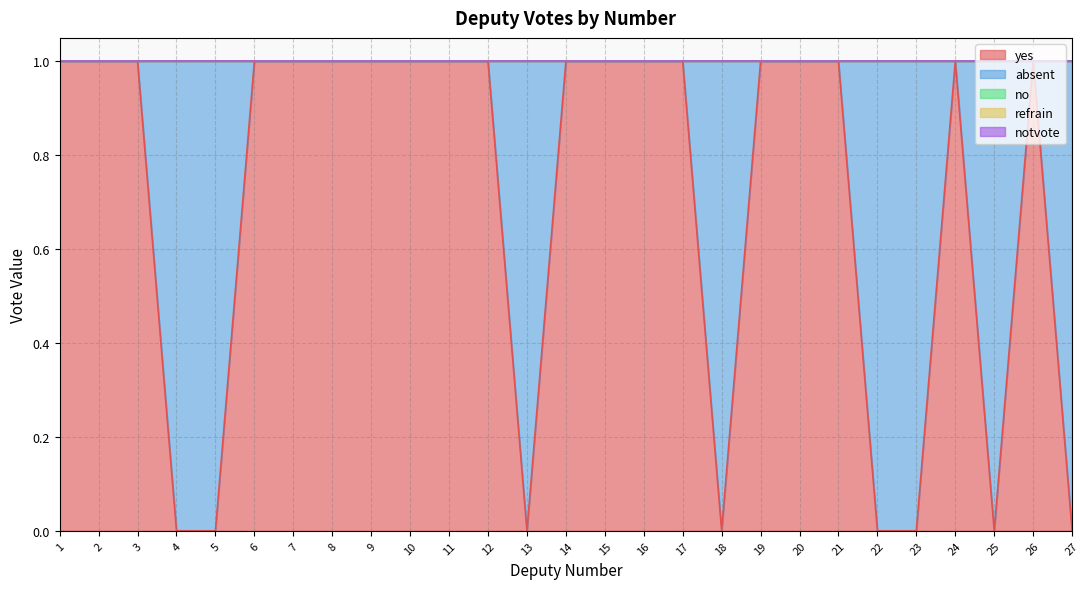

Does the chart display data point markers on the line(s)?

No